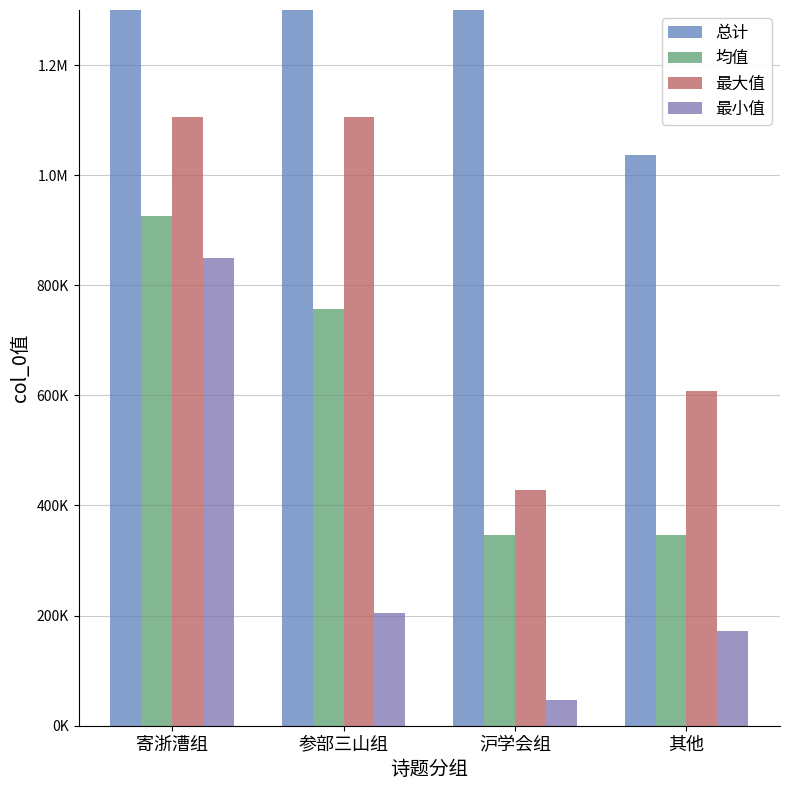

The 总计 series shows 3029747 at 参部三山组. True or false?

True